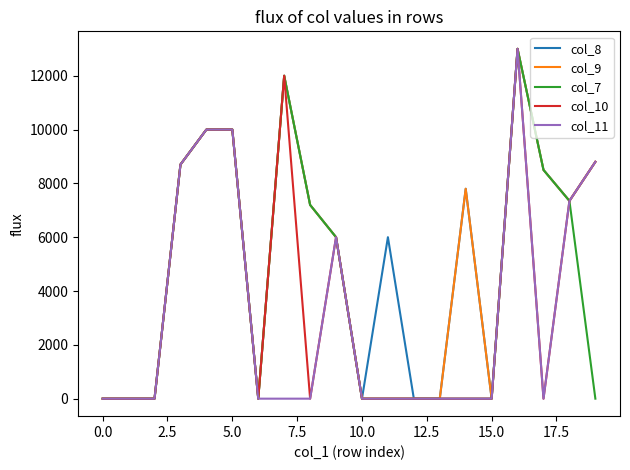

What is the maximum value shown in the chart?

13000